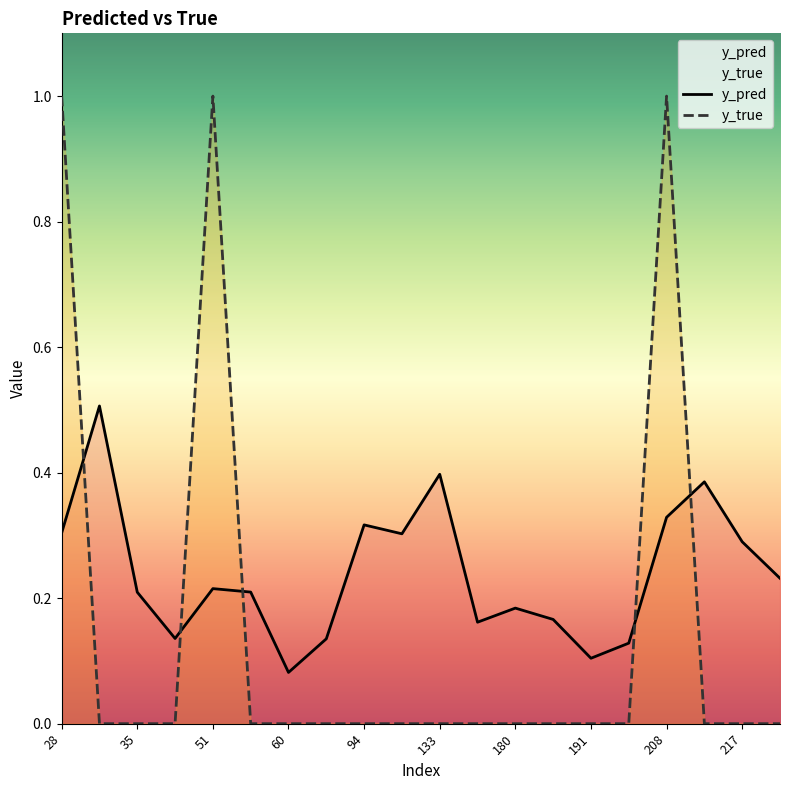

Reading left to right, what are all the values shown in this chart?

y_pred: 0.3	0.5	0.2	0.1	0.2	0.2	0.1	0.1	0.3	0.3	0.4	0.2	0.2	0.2	0.1	0.1	0.3	0.4	0.3	0.2
y_true: 1.0	0.0	0.0	0.0	1.0	0.0	0.0	0.0	0.0	0.0	0.0	0.0	0.0	0.0	0.0	0.0	1.0	0.0	0.0	0.0